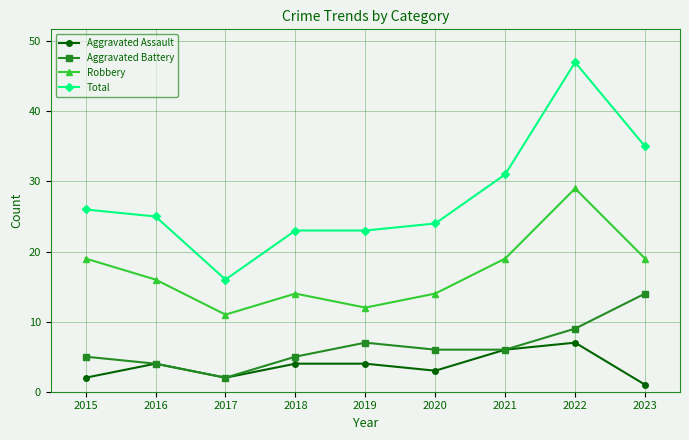

What is the value of the Aggravated Battery point at the 8th from the left?

9